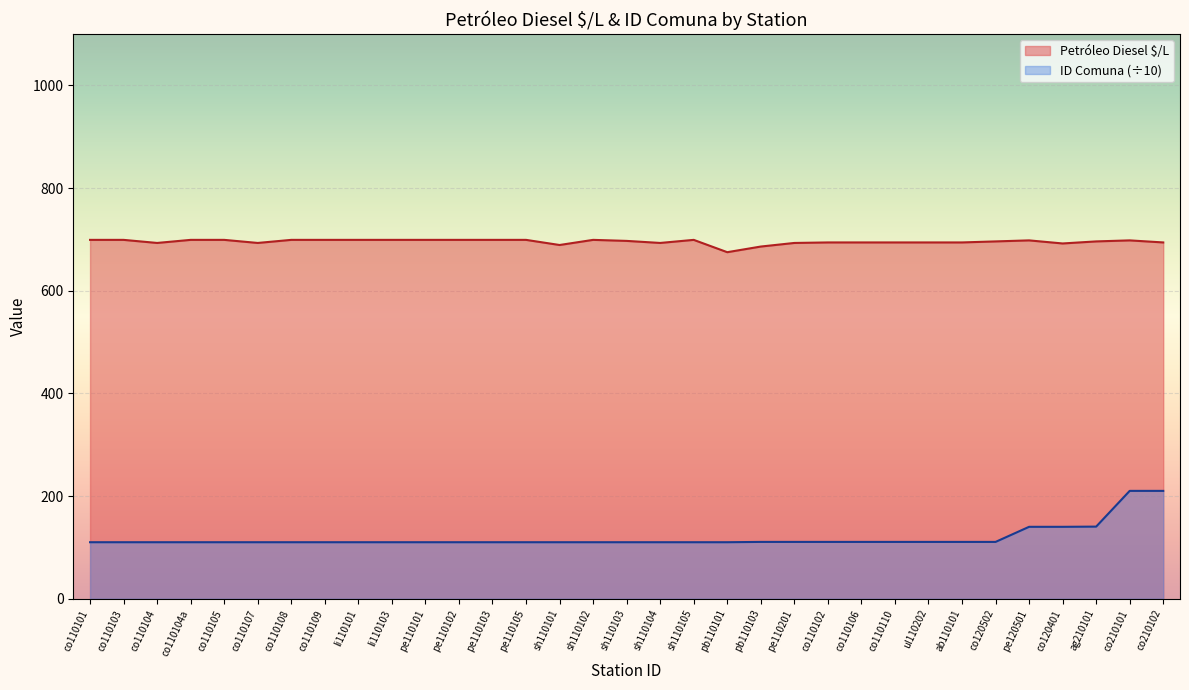

True or false: Petróleo Diesel $/L and ID Comuna intersect in this chart.

False